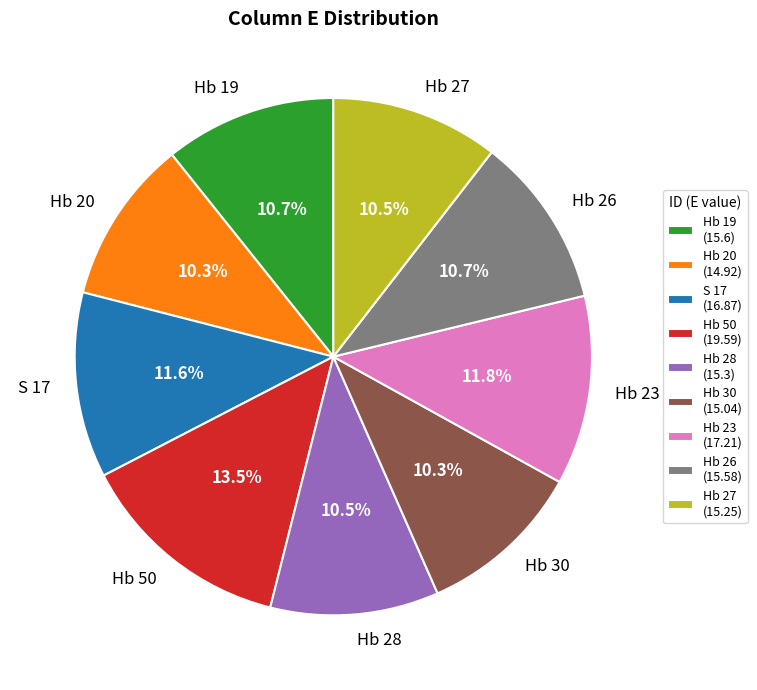

Count the number of slices in the pie.

9